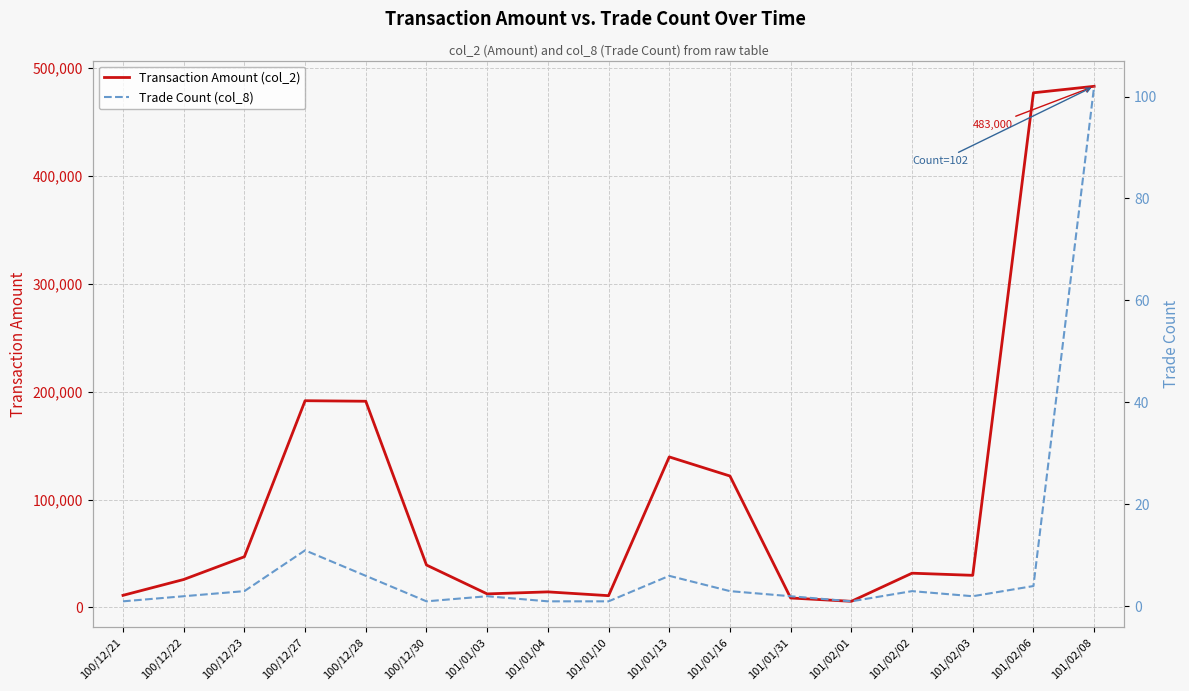

True or false: Transaction Amount (col_2) and Trade Count (col_8) intersect in this chart.

False